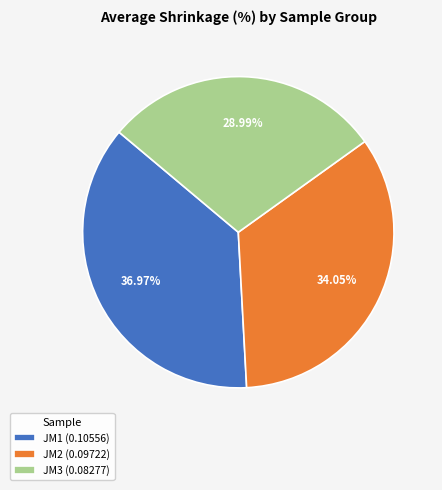

How many segments does this pie chart have?

3